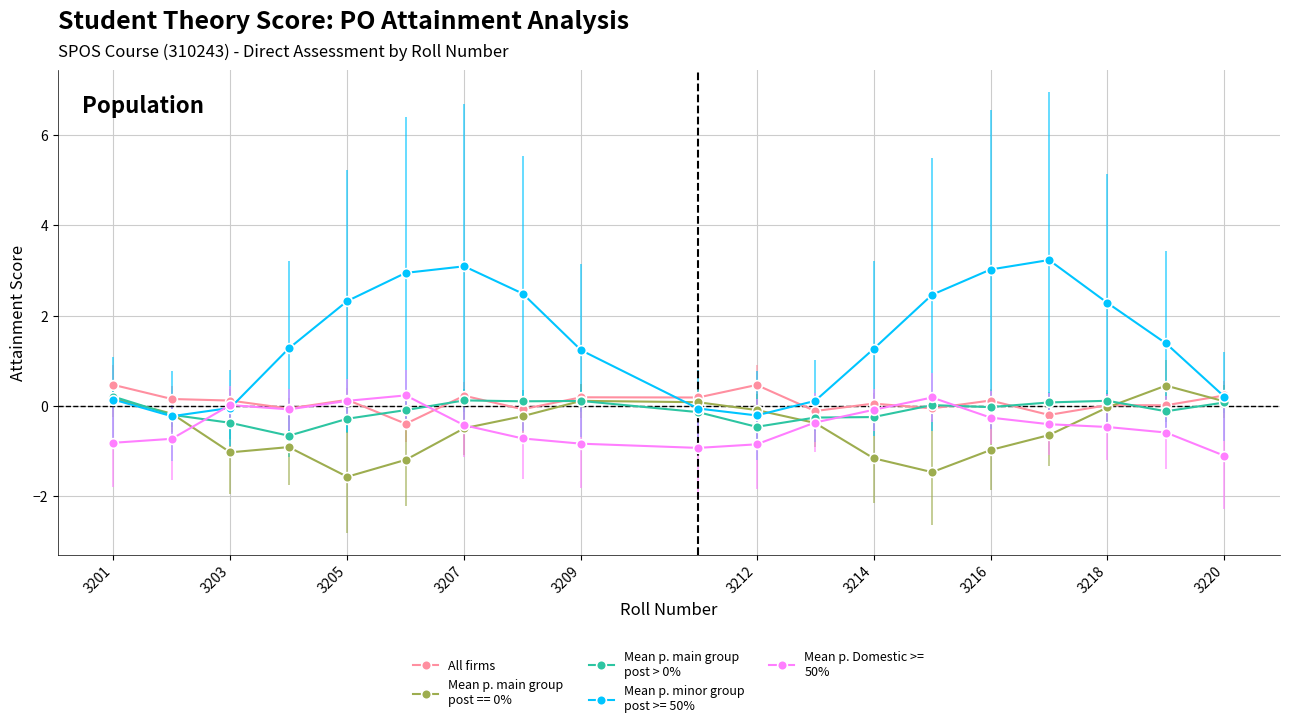

What is the smallest value displayed?

-1.6